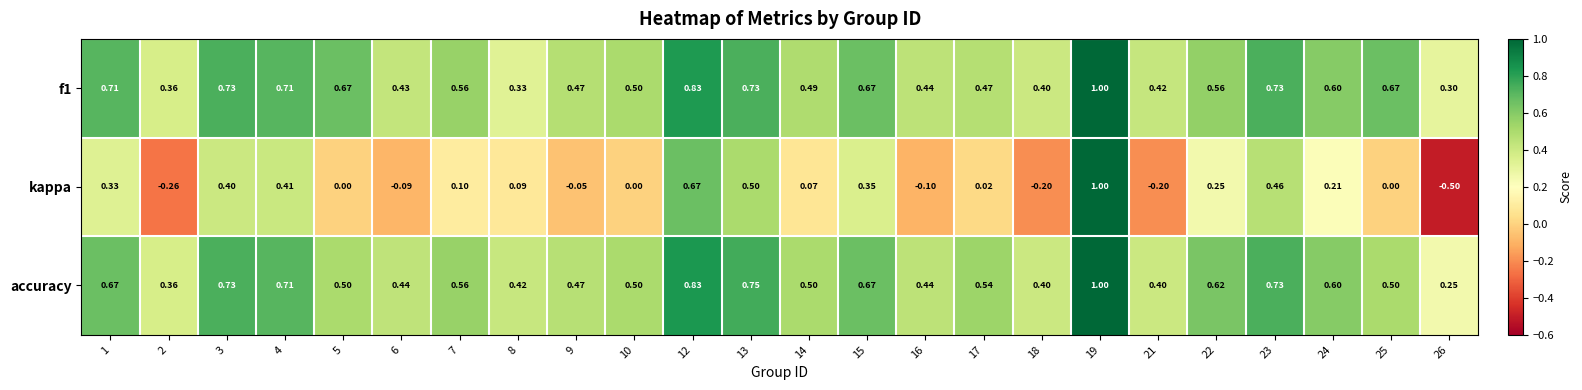

How many data points does each series have?

24